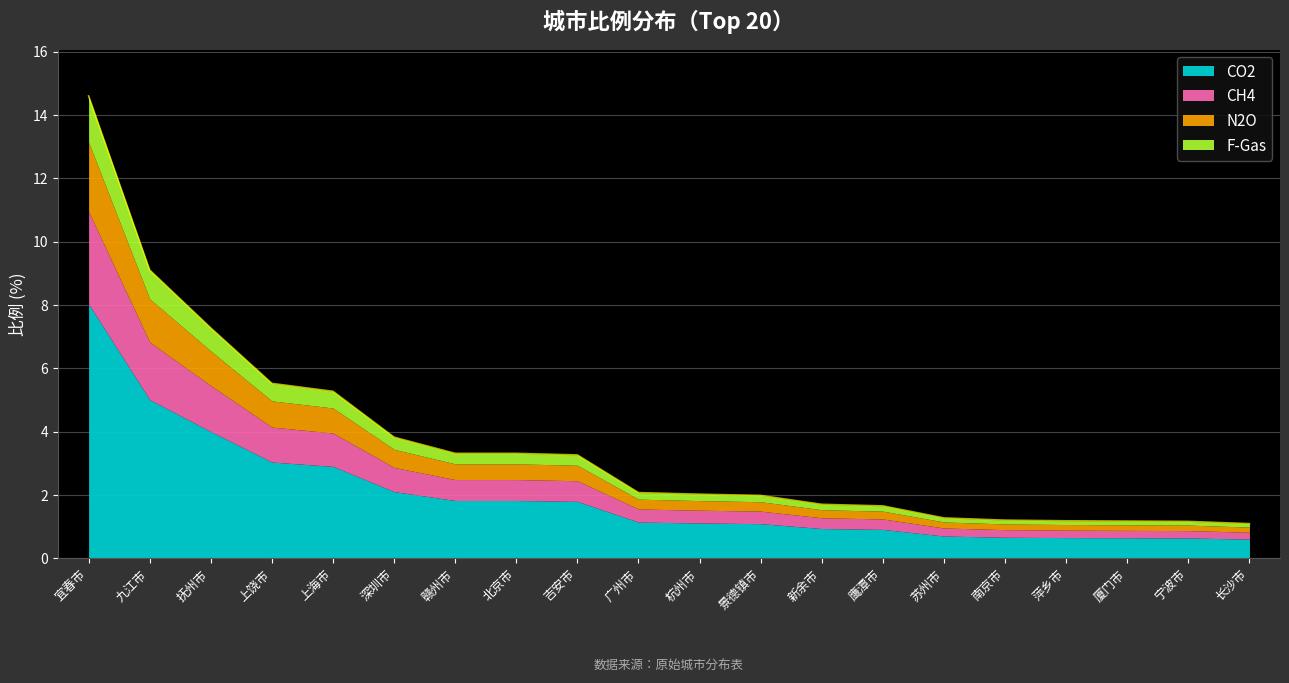

Is it true that the value at 景德镇市 is 3.1?

False